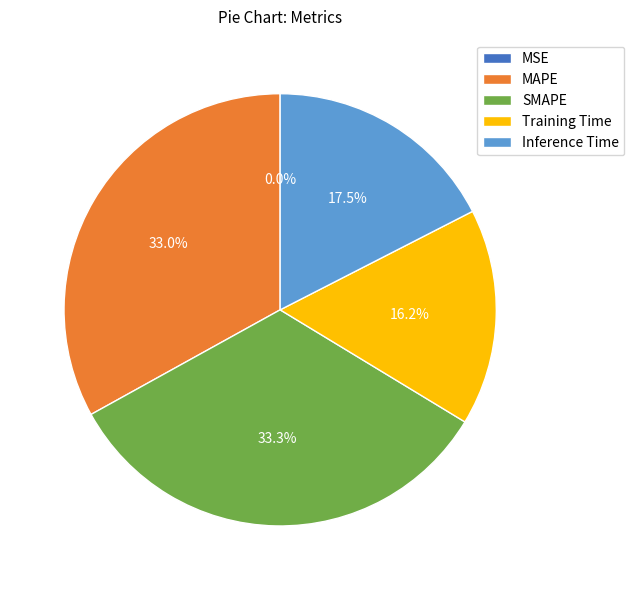

To the nearest percent, what is the difference between the SMAPE and Training Time slice percentages?

17%